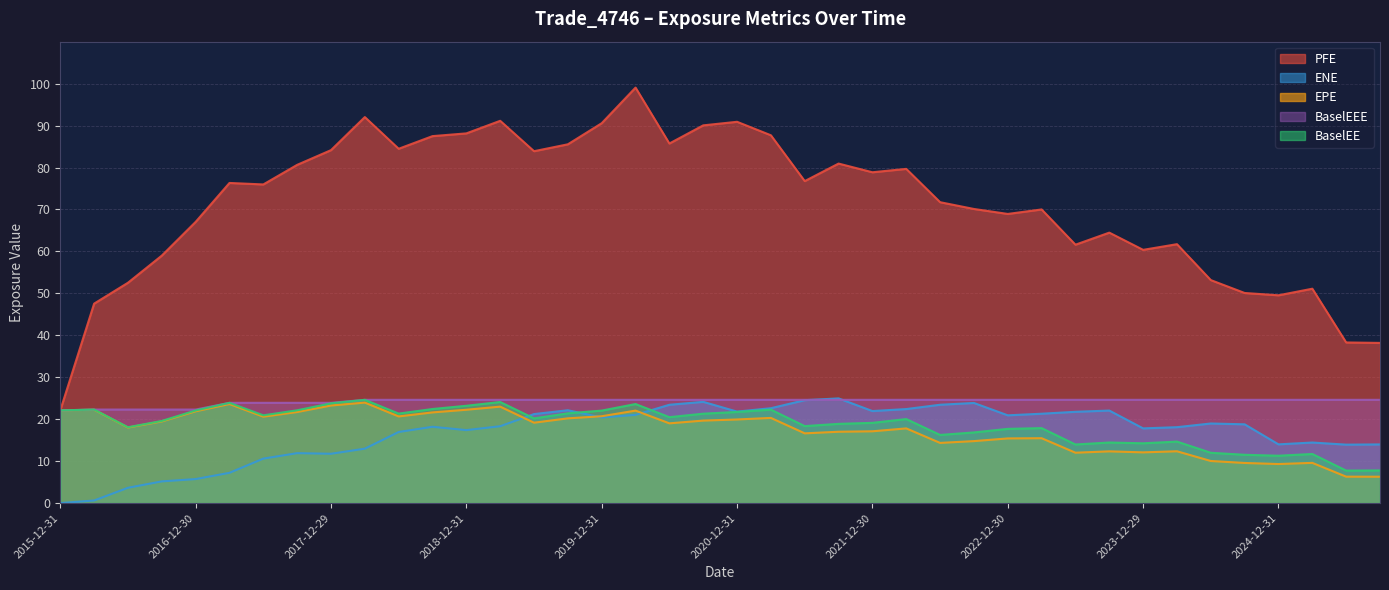

How many lines are shown in the chart?

5